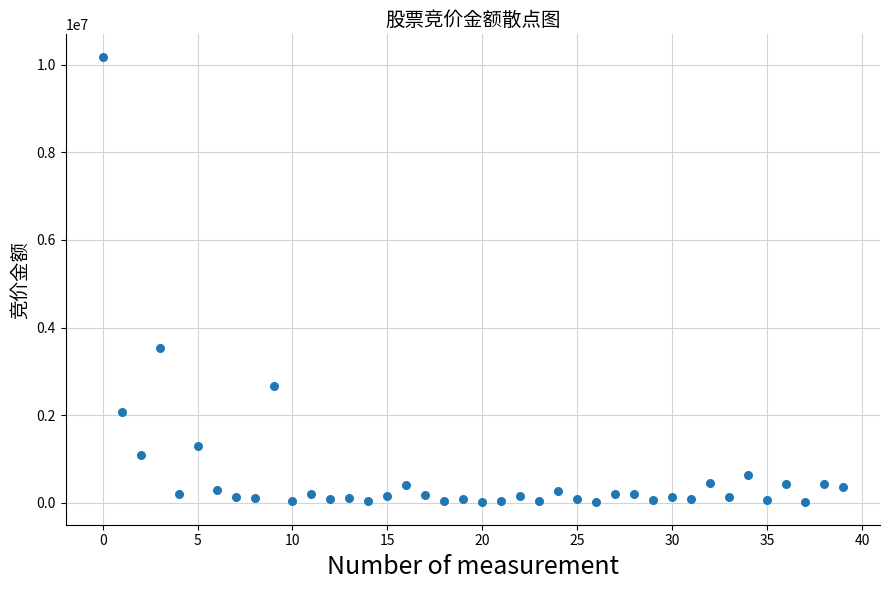

What Y value in the scatter plot is closest to 5095237?

3523590